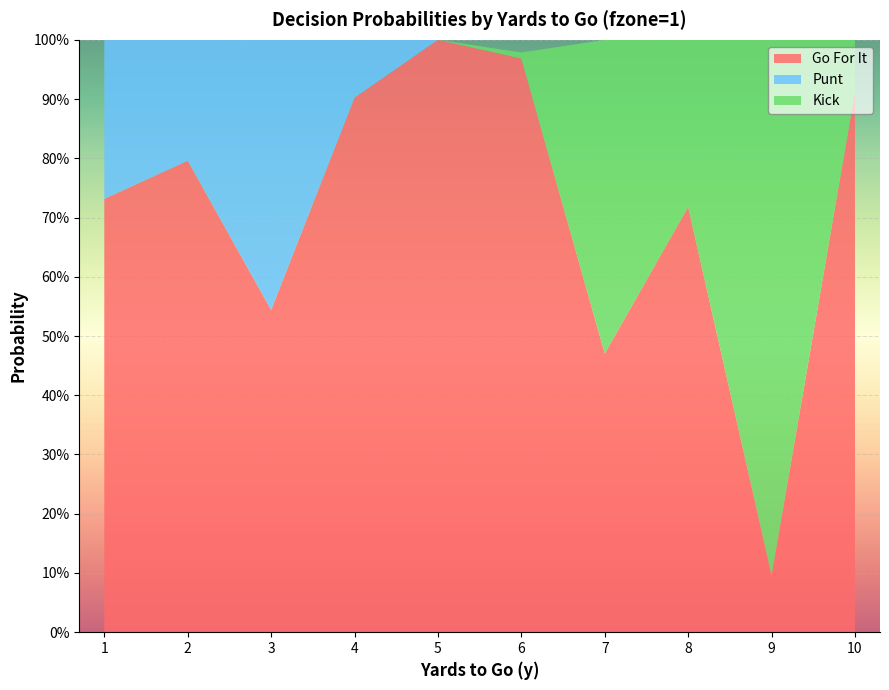

Reading left to right, what are all the values shown in this chart?

gofor: 1=0.7	2=0.8	3=0.5	4=0.9	5=1.0	6=1.0	7=0.5	8=0.7	9=0.1	10=0.9
punt: 1=0.3	2=0.2	3=0.5	4=0.1	5=0.0	6=0.0	7=0.0	8=0.0	9=0.0	10=0.0
kick: 1=0.0	2=0.0	3=0.0	4=0.0	5=0.0	6=0.0	7=0.5	8=0.3	9=0.9	10=0.1